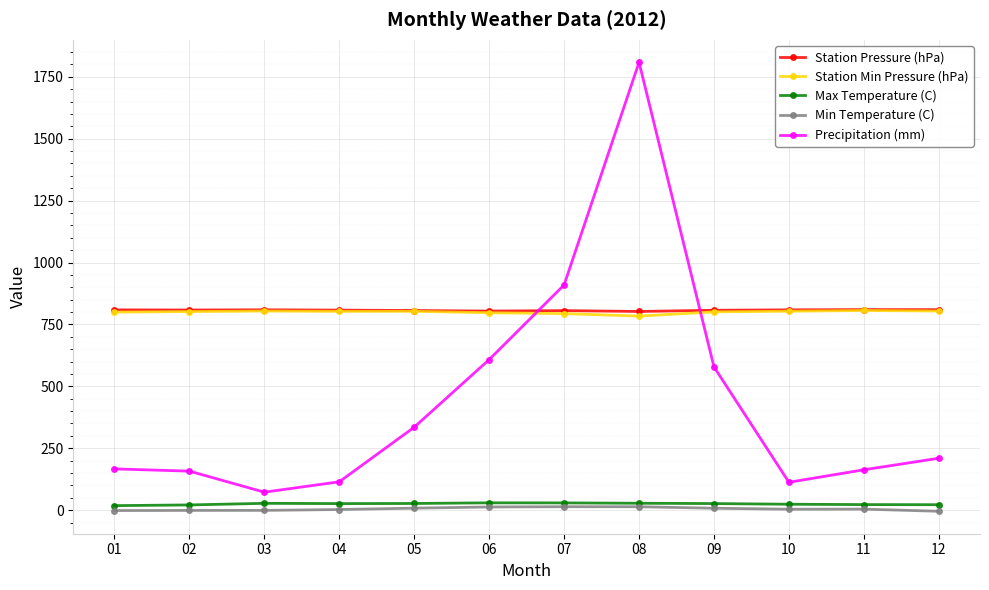

At how many categories does at least one series exceed 128?

12